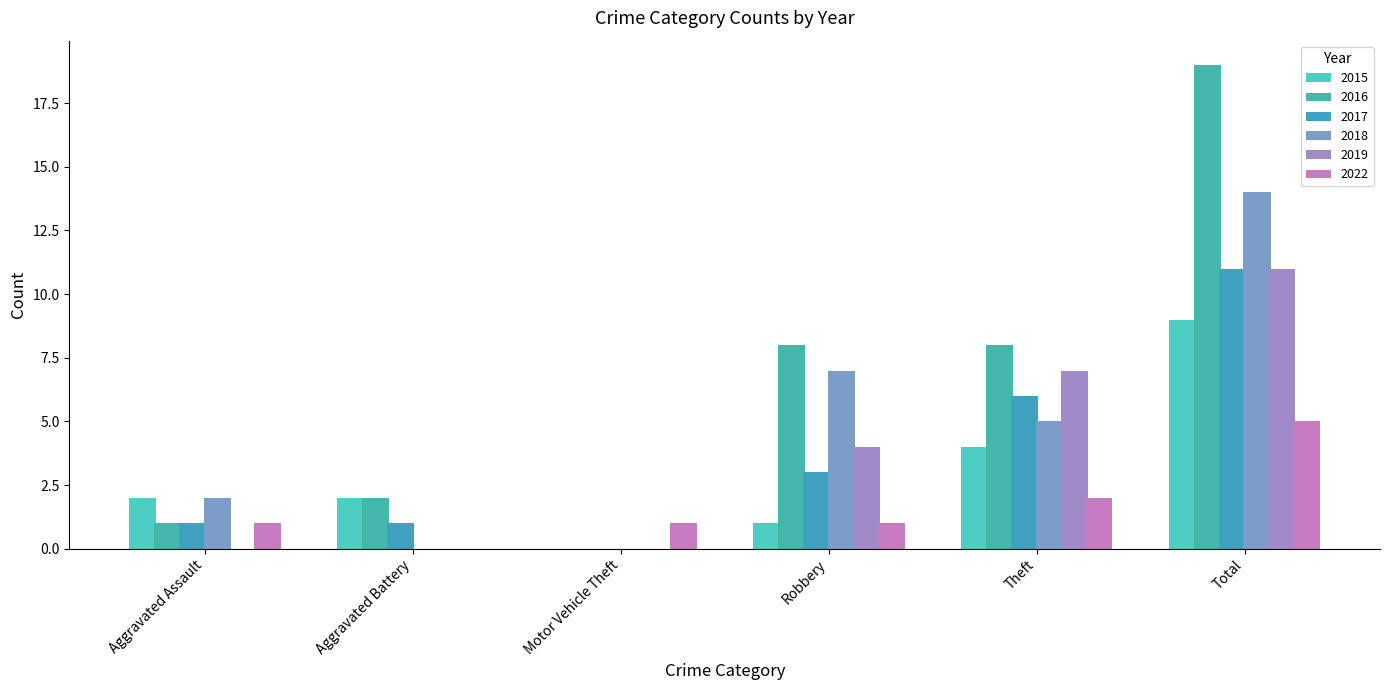

What is the sum of all 2016 values?

38